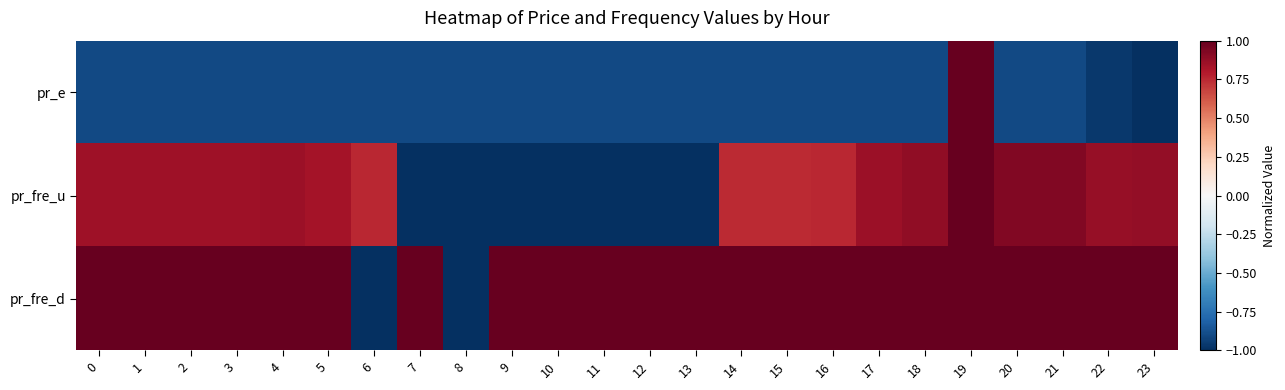

How many distinct data groups are displayed?

3